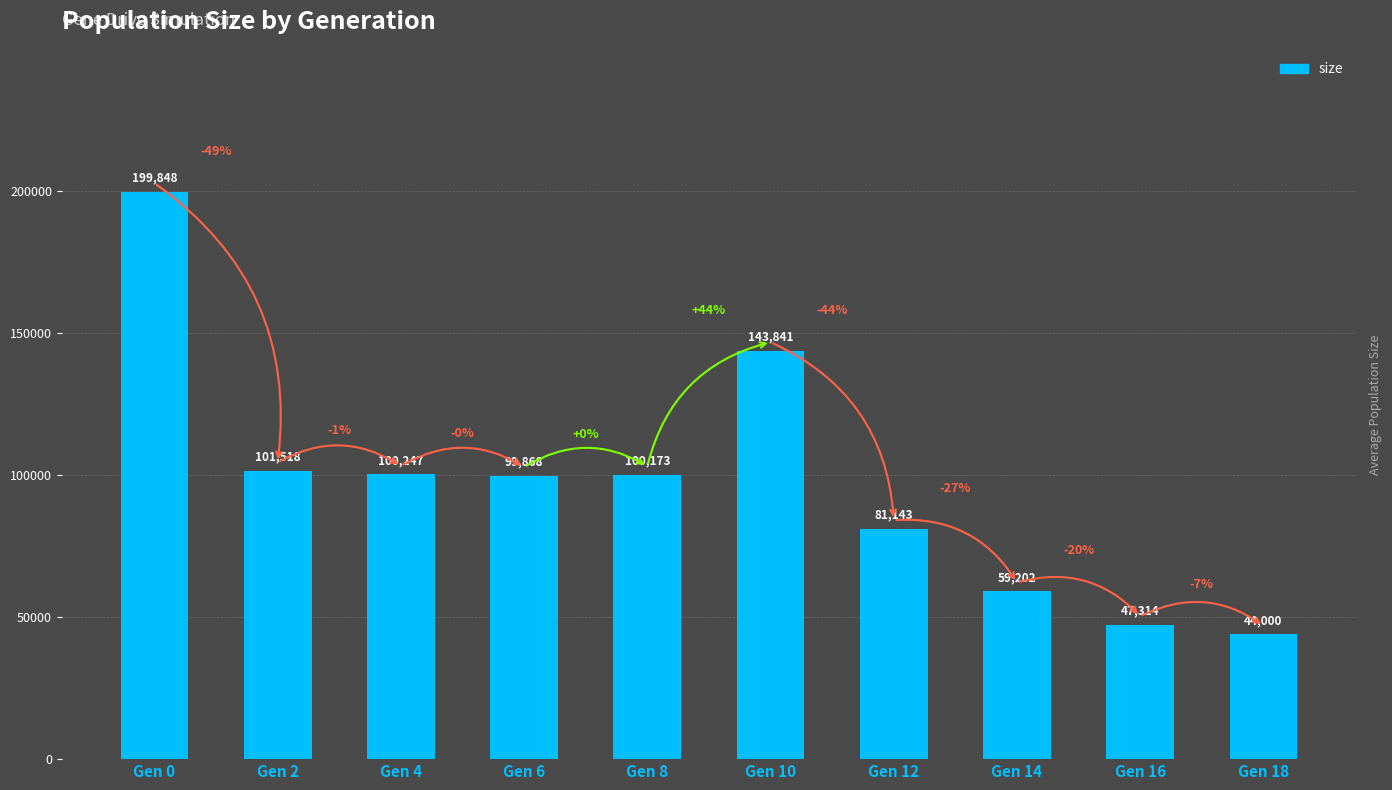

Which category has the lowest value across all series?

Gen 18